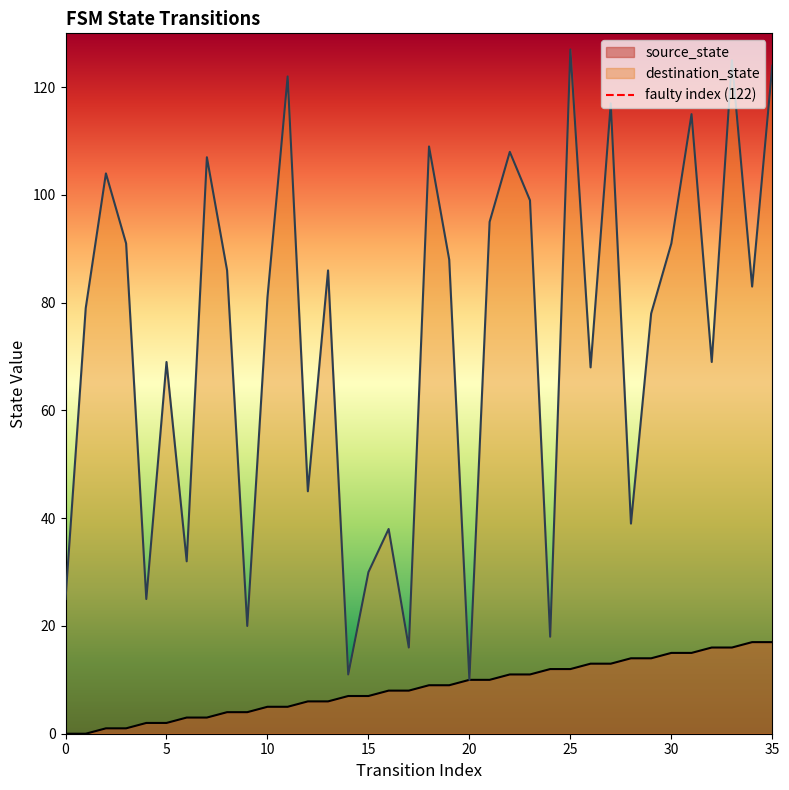

What is the highest value of the source_state series?

17